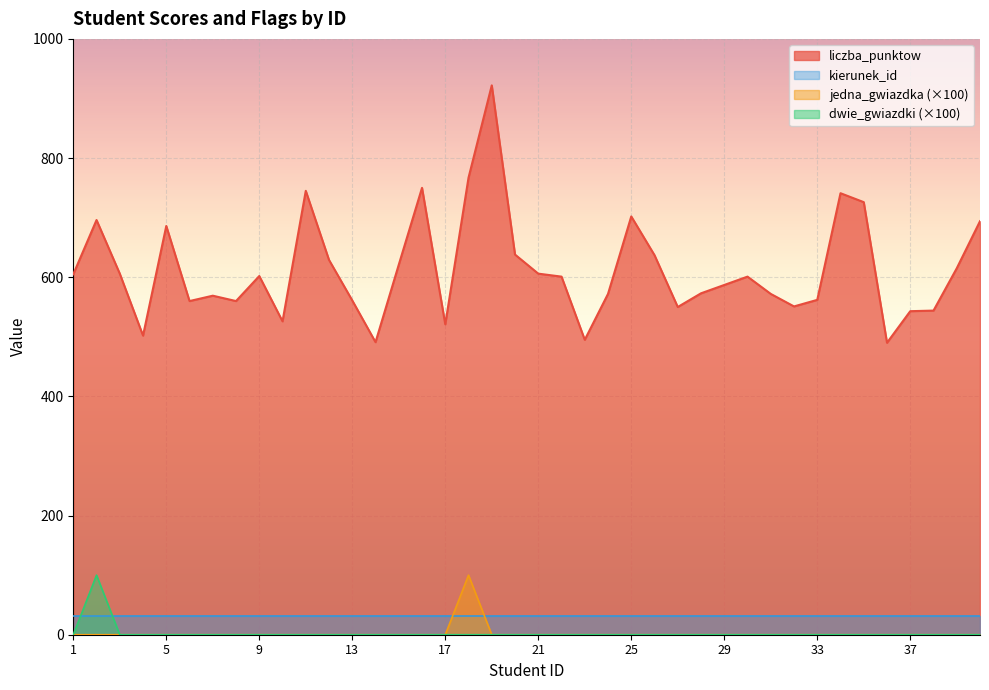

Which series has the largest total across all categories?

liczba_punktow